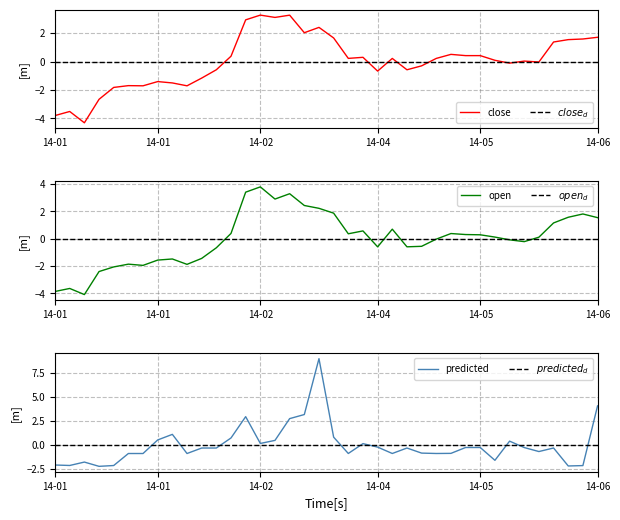

Reading left to right, transcribe all the data shown in this chart.

close: -3.8	-3.5	-4.3	-2.7	-1.8	-1.7	-1.7	-1.4	-1.5	-1.7	-1.2	-0.6	0.4	2.9	3.3	3.1	3.3	2.0	2.4	1.7	0.2	0.3	-0.7	0.2	-0.6	-0.3	0.2	0.5	0.4	0.4	0.1	-0.1	0.0	-0.0	1.4	1.5	1.6	1.7
open: -3.9	-3.6	-4.1	-2.4	-2.1	-1.9	-2.0	-1.6	-1.5	-1.9	-1.4	-0.7	0.4	3.4	3.8	2.9	3.3	2.4	2.2	1.9	0.4	0.6	-0.6	0.7	-0.6	-0.6	-0.0	0.4	0.3	0.3	0.1	-0.1	-0.2	0.1	1.1	1.6	1.8	1.5
predicted: -2.1	-2.1	-1.8	-2.2	-2.1	-0.9	-0.9	0.5	1.1	-0.9	-0.3	-0.3	0.7	3.0	0.2	0.5	2.8	3.2	9.0	0.8	-0.9	0.1	-0.2	-0.9	-0.3	-0.8	-0.9	-0.9	-0.3	-0.3	-1.6	0.4	-0.3	-0.7	-0.3	-2.2	-2.2	4.1